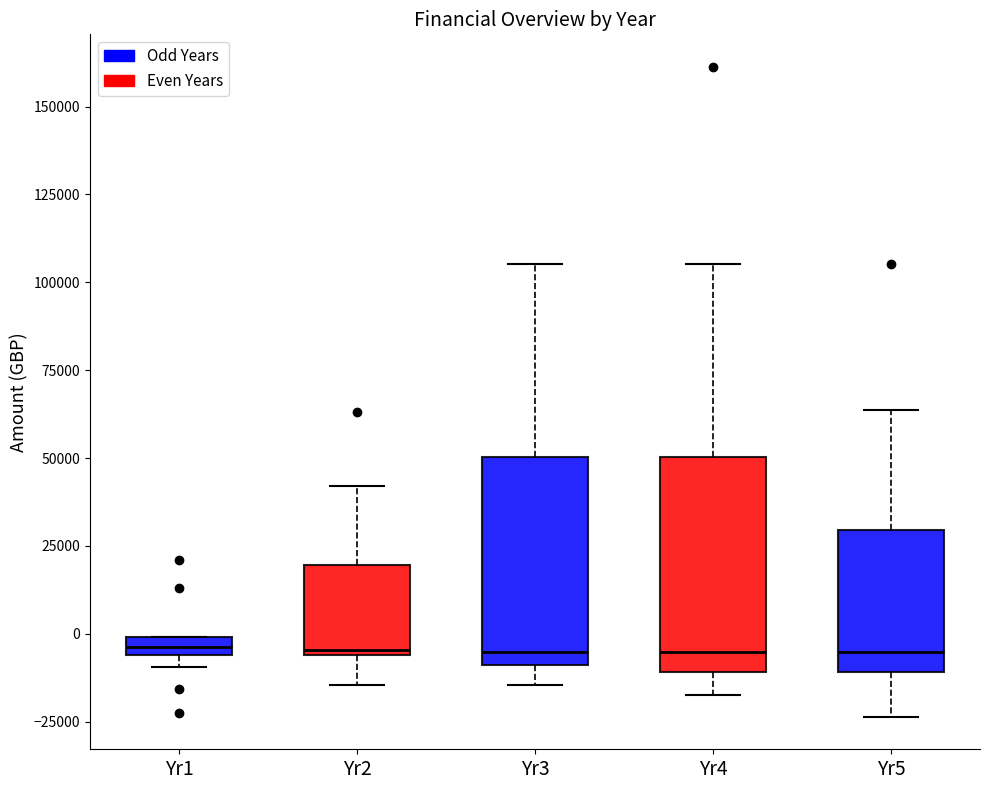

Where is the lower edge of the box for Yr1 on the y-axis? The values are not printed on the chart, so give them approximately, as read against the axis.

-5000